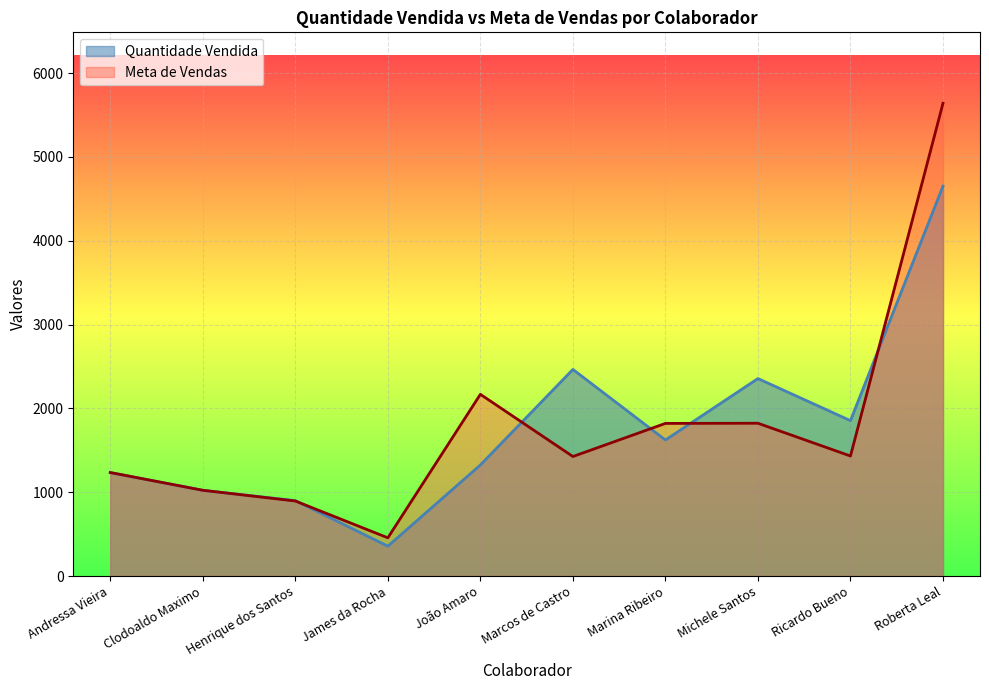

What are all the series names shown in the legend?

Quantidade Vendida, Meta de Vendas